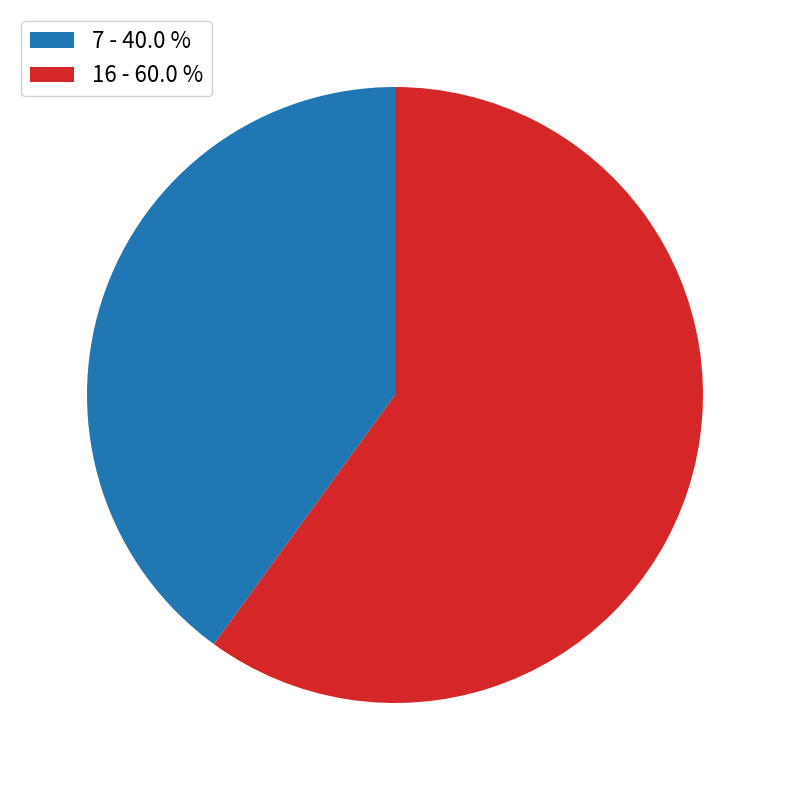

Does 7 - 40.0 % represent more than half of the total?

No